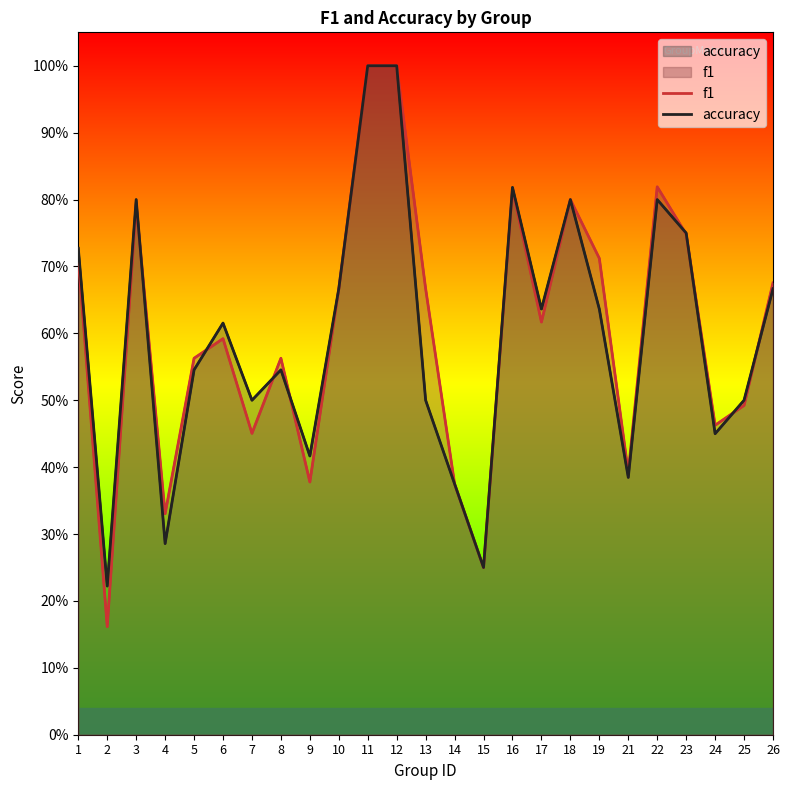

Rank the series at 18 from lowest to highest value.

f1, accuracy